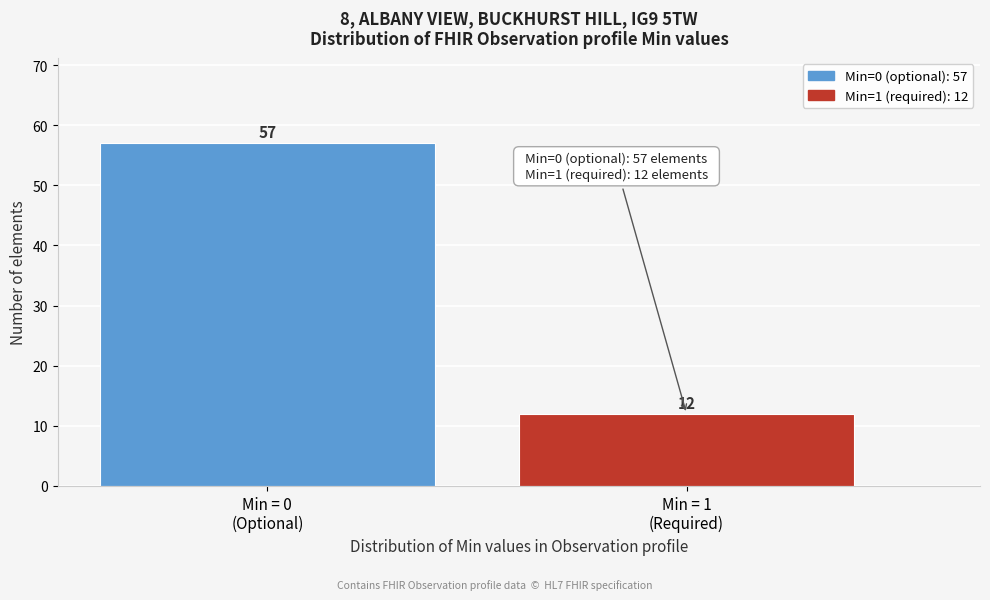

Reading left to right, transcribe all the data shown in this chart.

57	12